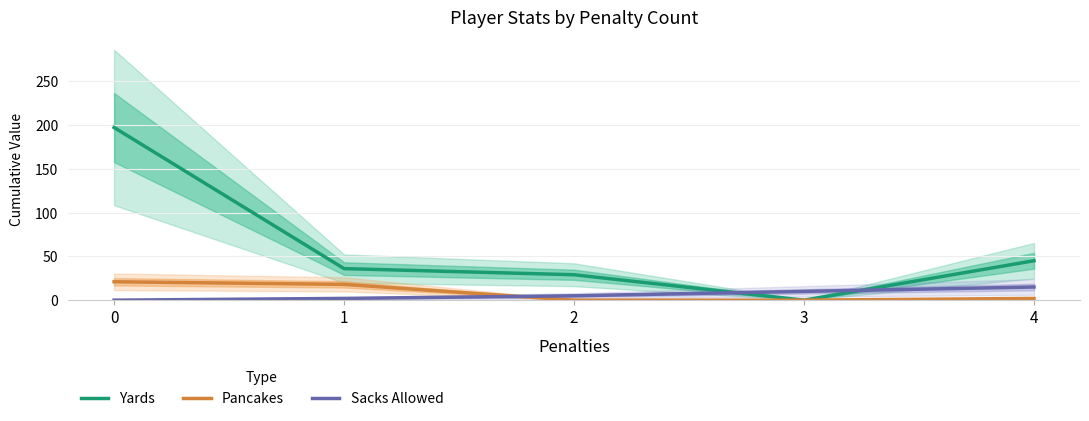

True or false: Pancakes and Yards cross at least once.

False